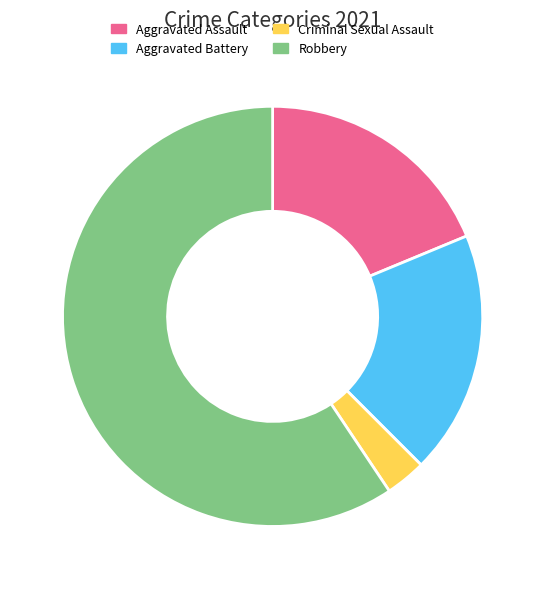

Does any single category account for the majority?

Yes